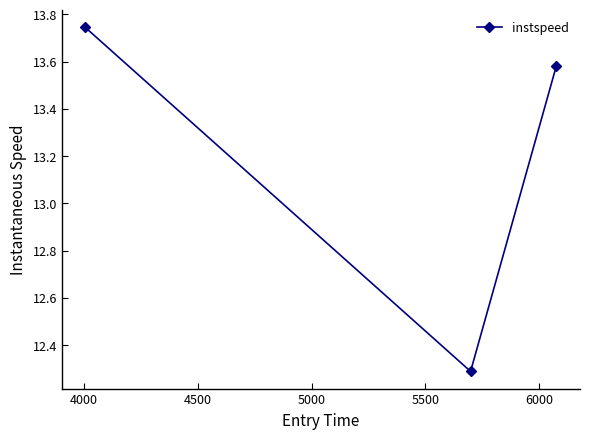

What is the value of the 2nd point from the left?

12.3